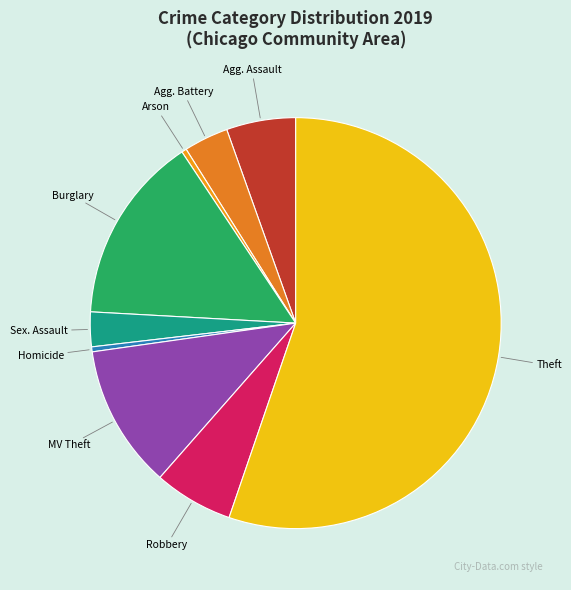

How many segments does this pie chart have?

9